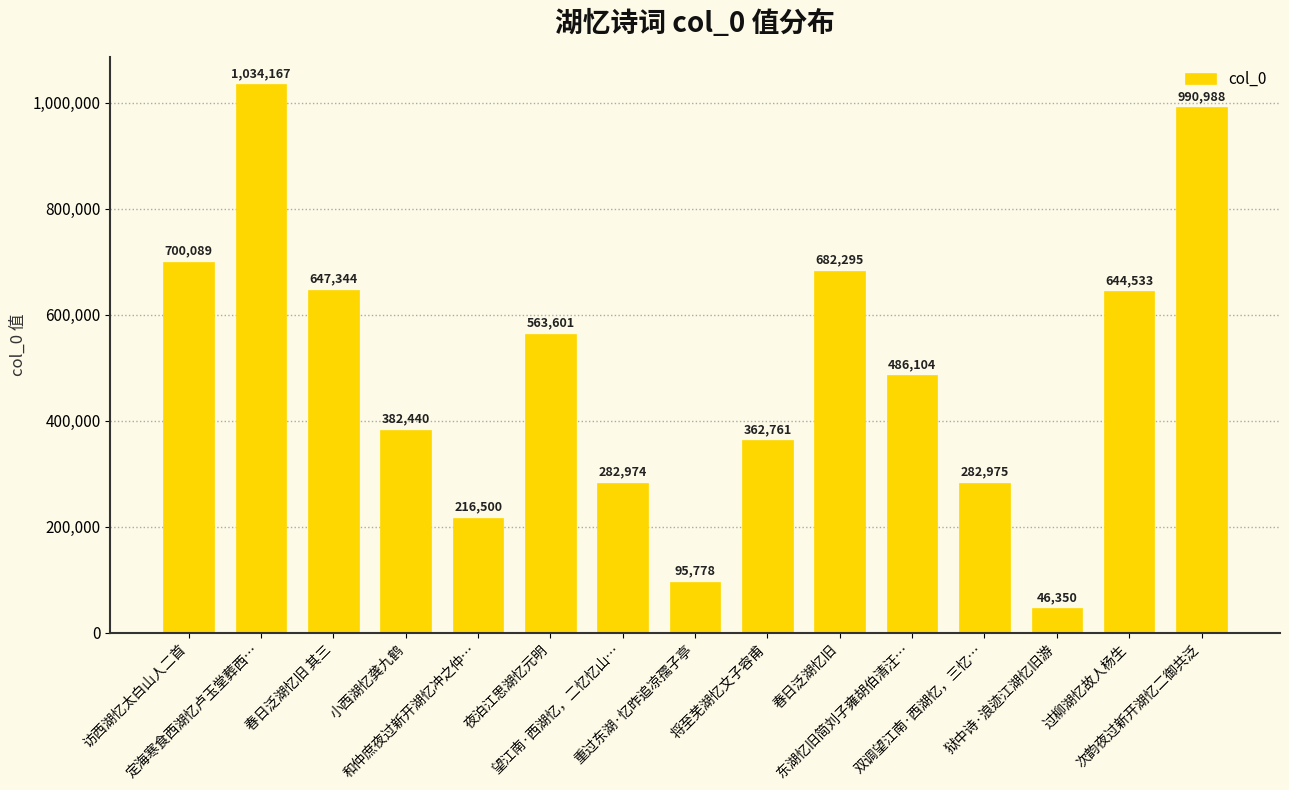

What is the label of the 10th bar from the right?

夜泊江思湖忆元明